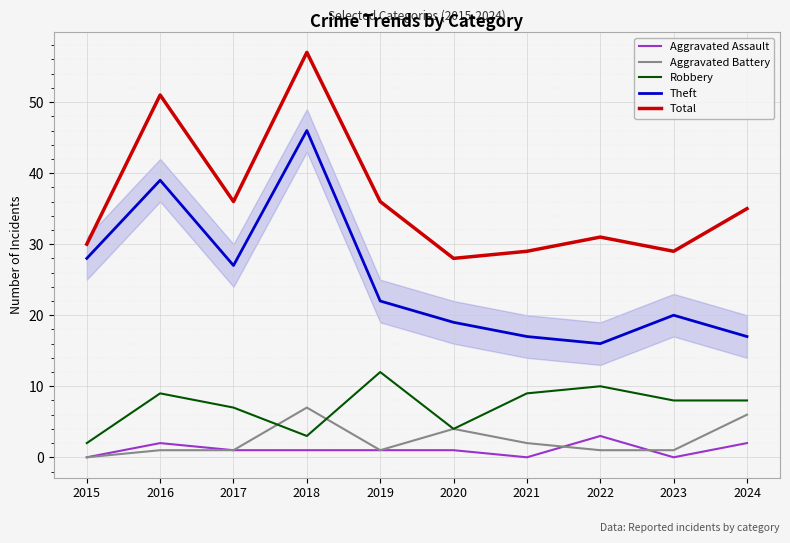

What are all the series names shown in the legend?

Aggravated Assault, Aggravated Battery, Robbery, Theft, Total